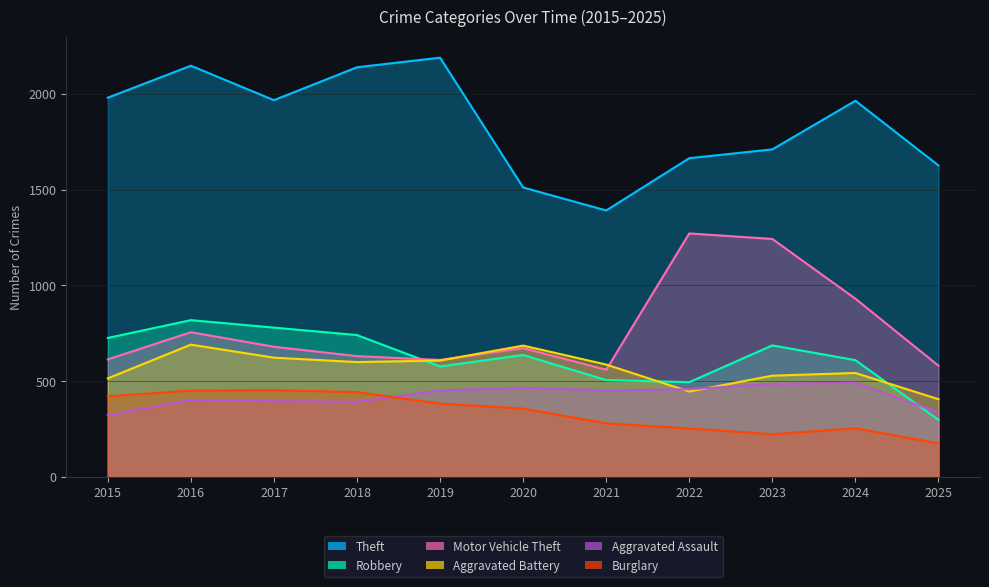

True or false: Burglary and Aggravated Battery cross at least once.

False